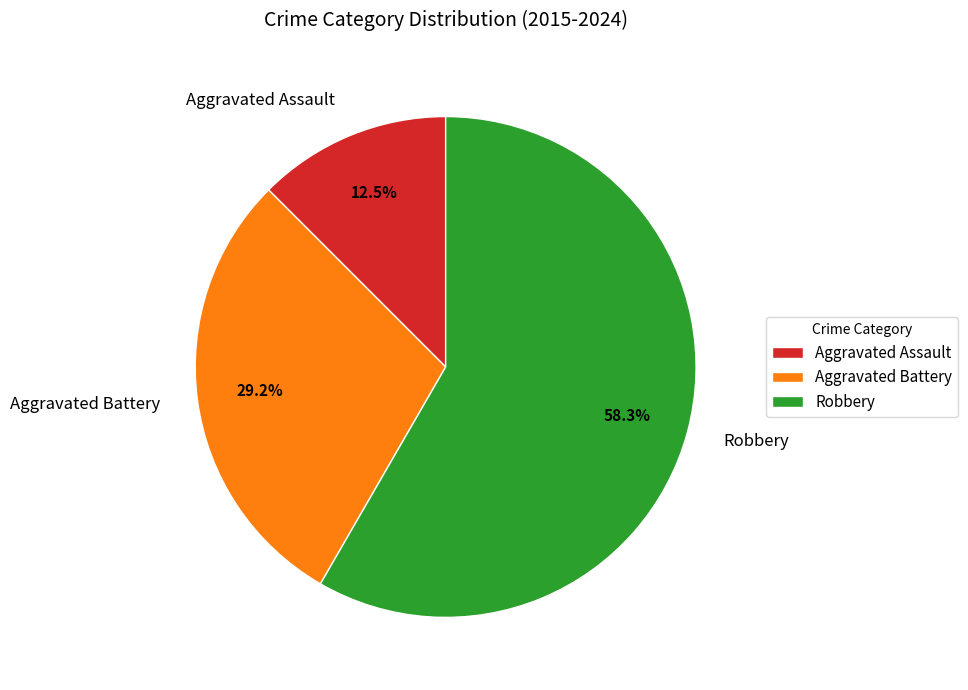

How many slices are in this pie chart?

3